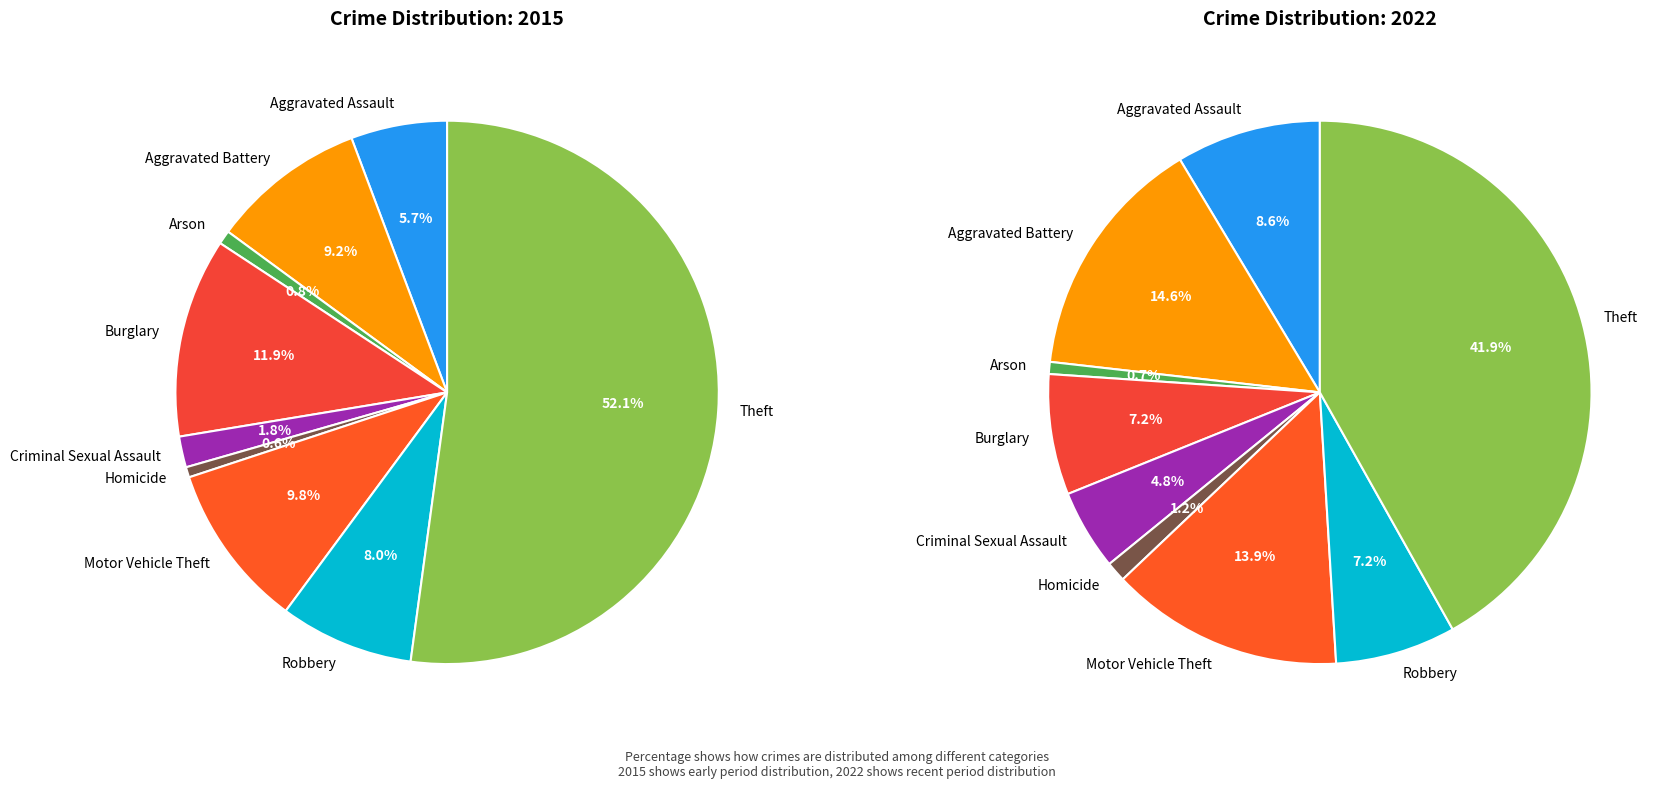

To the nearest percent, what percentage of the pie is Criminal Sexual Assault?

2%